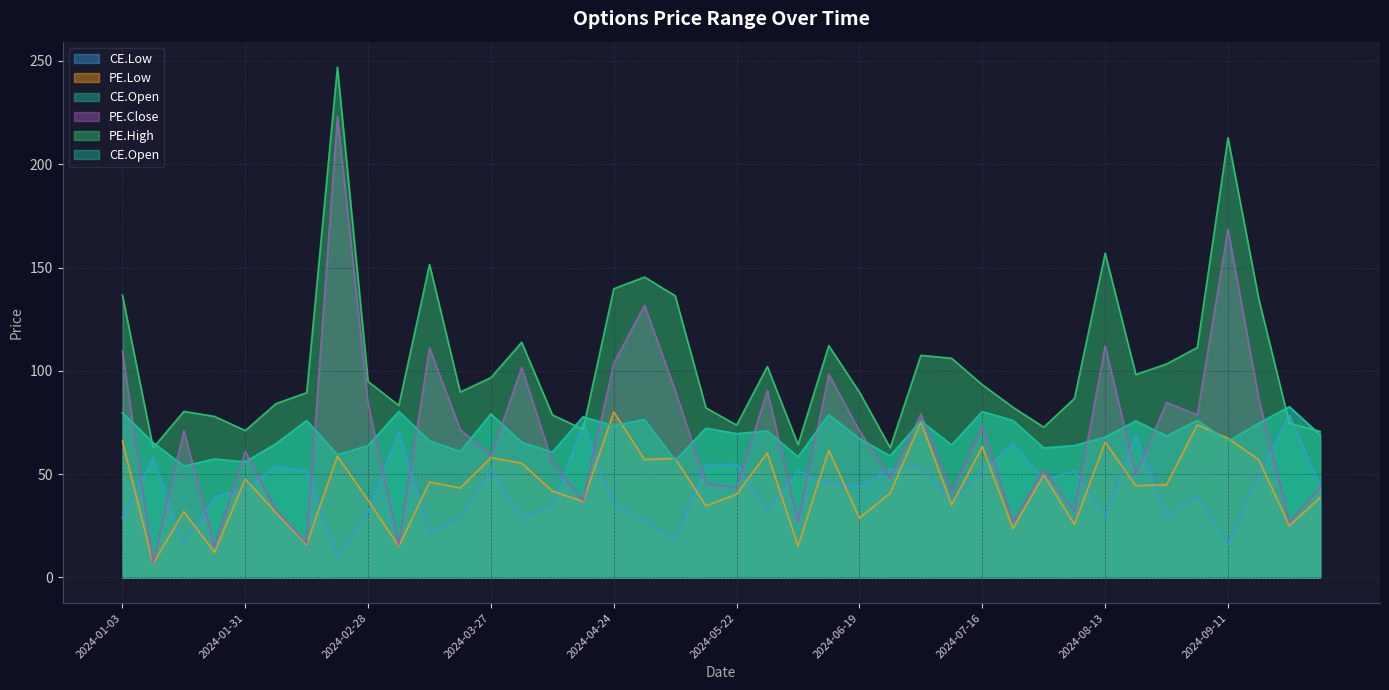

What position from the left is 2024-09-25?

39